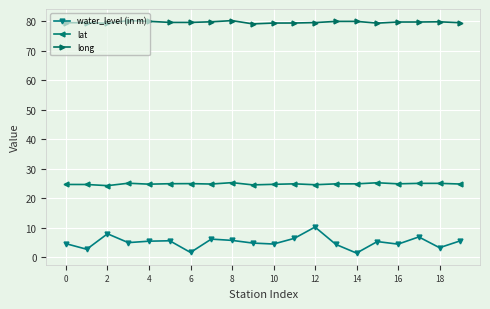

At how many categories does at least one series exceed 60?

20